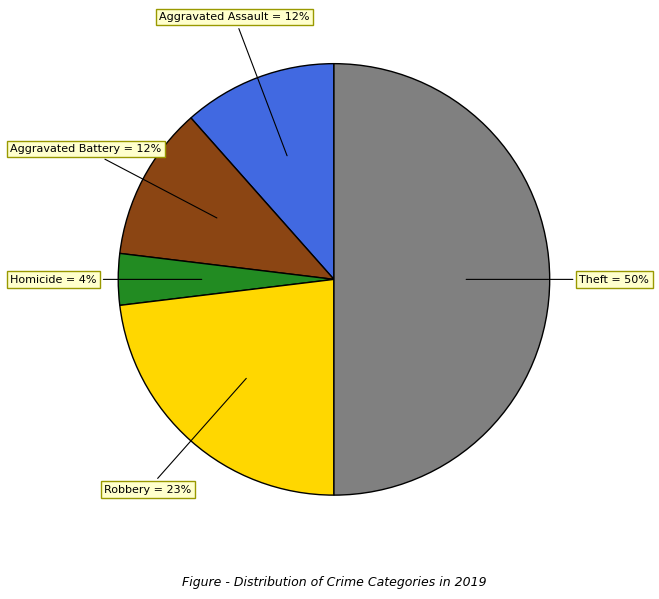

To the nearest percent, what is the difference between the largest and smallest slice percentages?

46%